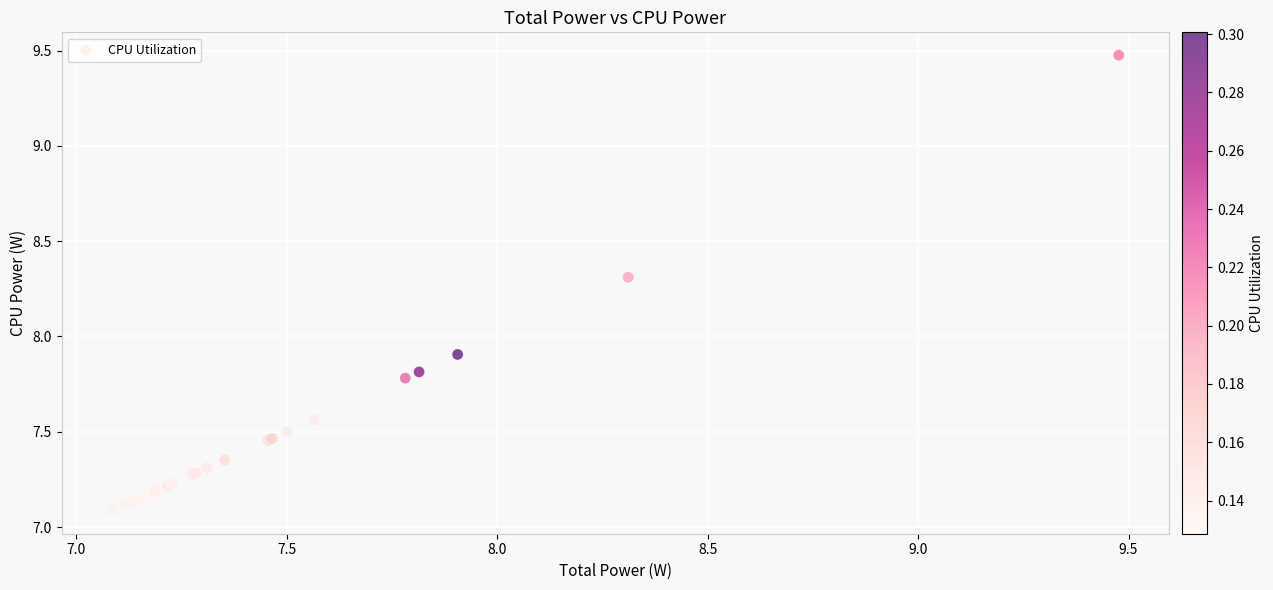

What Y value in the scatter plot is closest to 8?

7.9